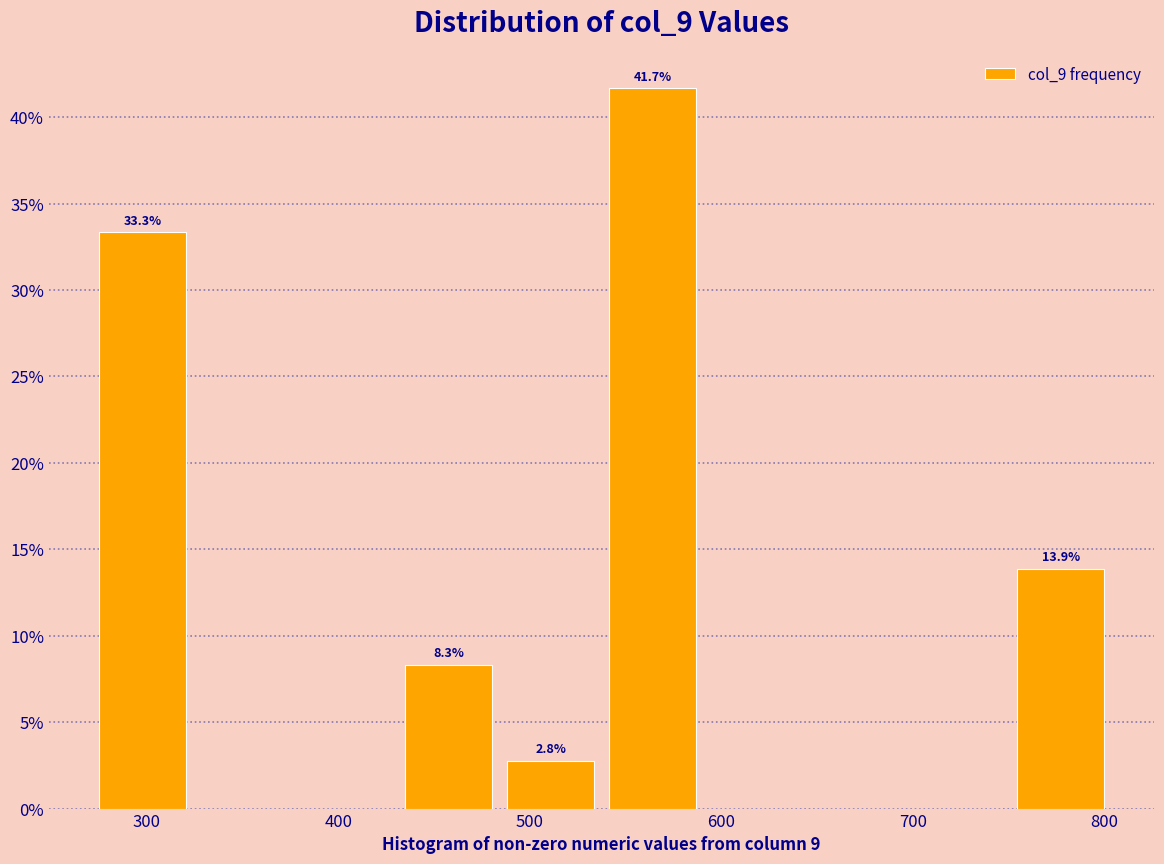

Over which range of the x-axis is the bar tallest?

540 to 590